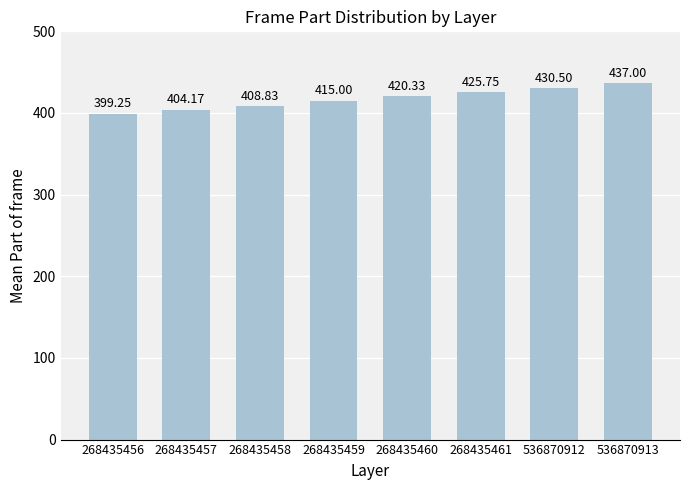

Approximately how many times larger is the value at 268435458 compared to 268435459?

1.0